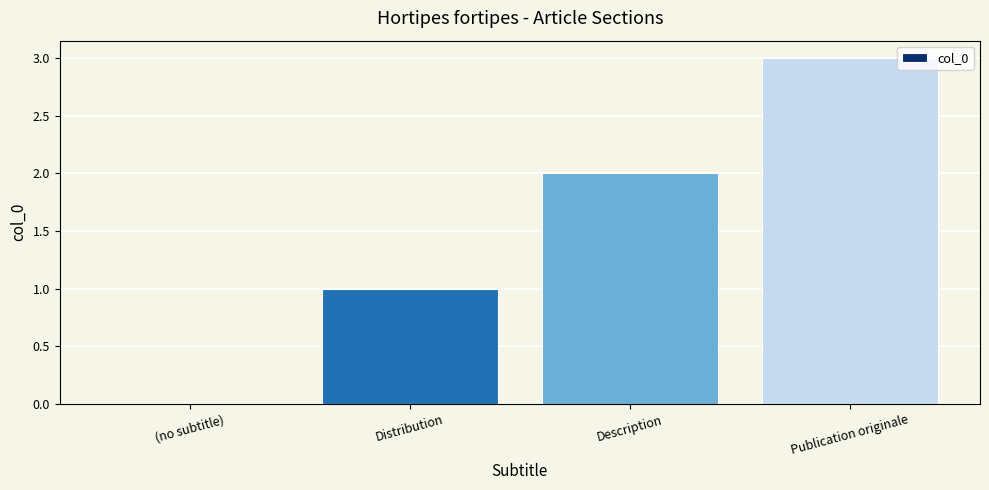

What is the greatest value displayed?

3